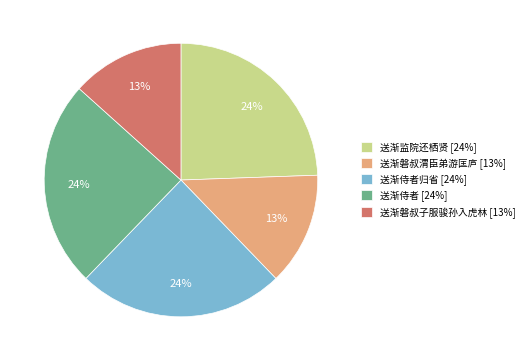

Combined, do 送渐监院还栖贤 [24%] and 送渐侍者归省 [24%] account for over 50%?

No